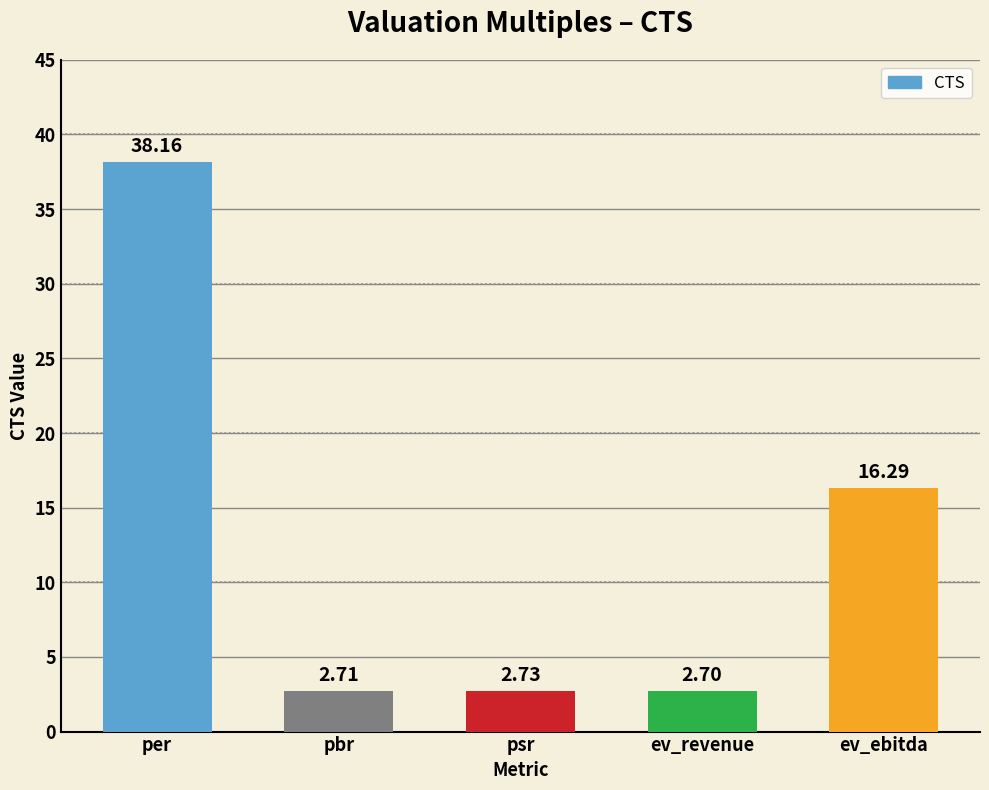

Reading left to right, extract all data points from this chart.

per=38.2	pbr=2.7	psr=2.7	ev_revenue=2.7	ev_ebitda=16.3